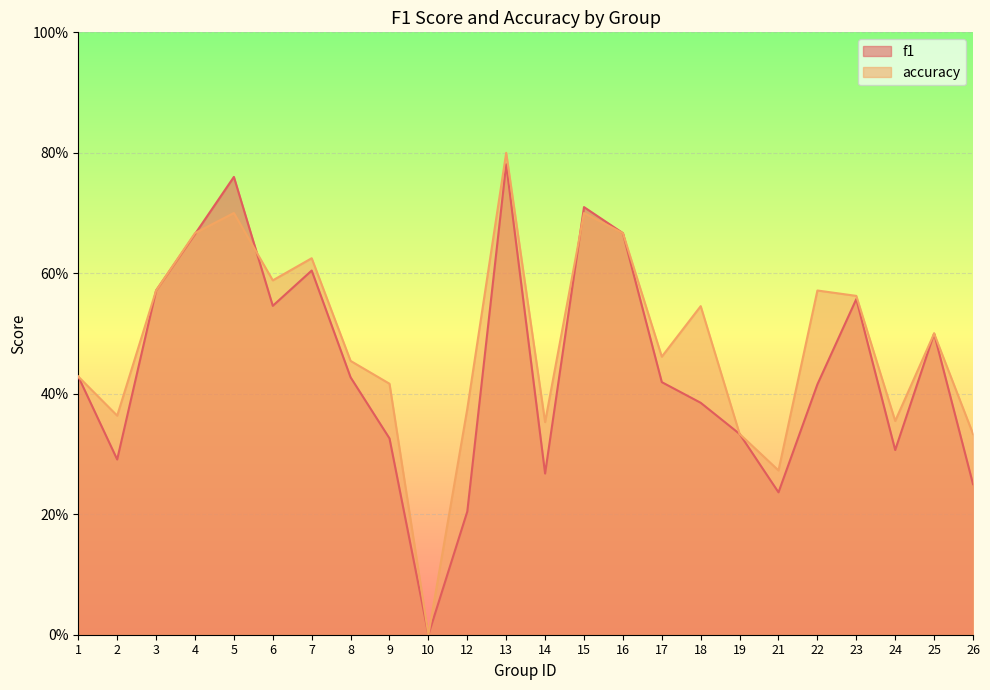

How many data points in f1 are above 0?

23